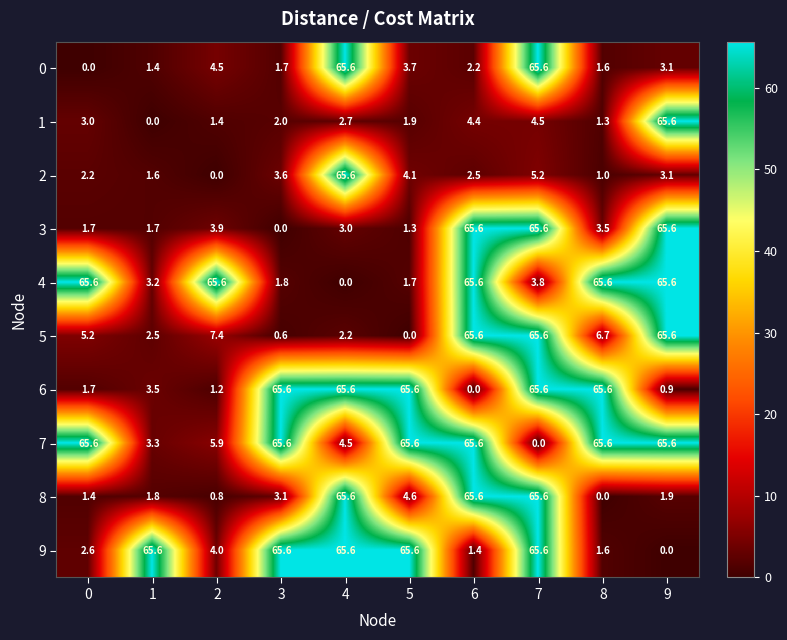

What is the sum of all 1 values?

86.8